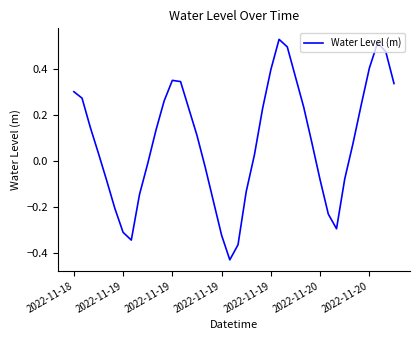

What is the difference between the maximum and minimum values?

1.0